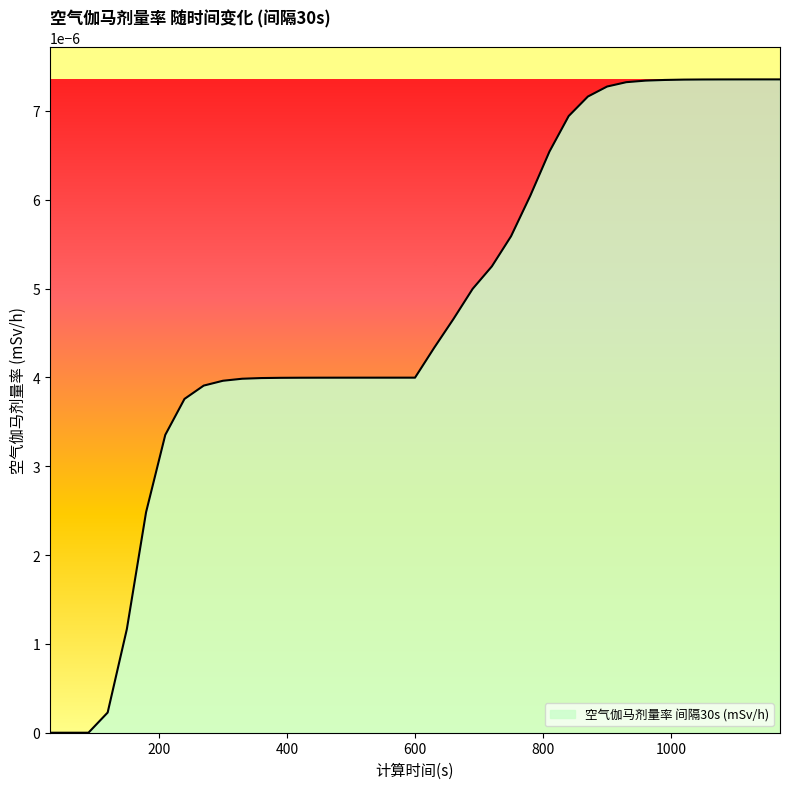

How many lines are shown in the chart?

1